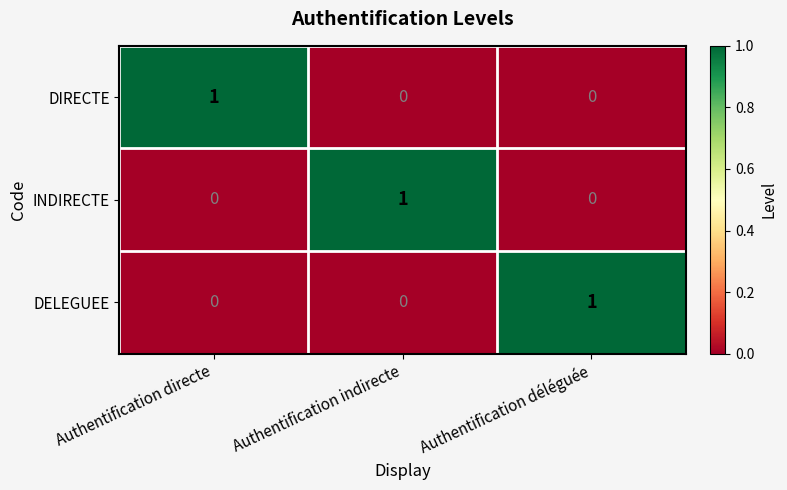

Which category has the highest value in the DIRECTE series?

Authentification directe